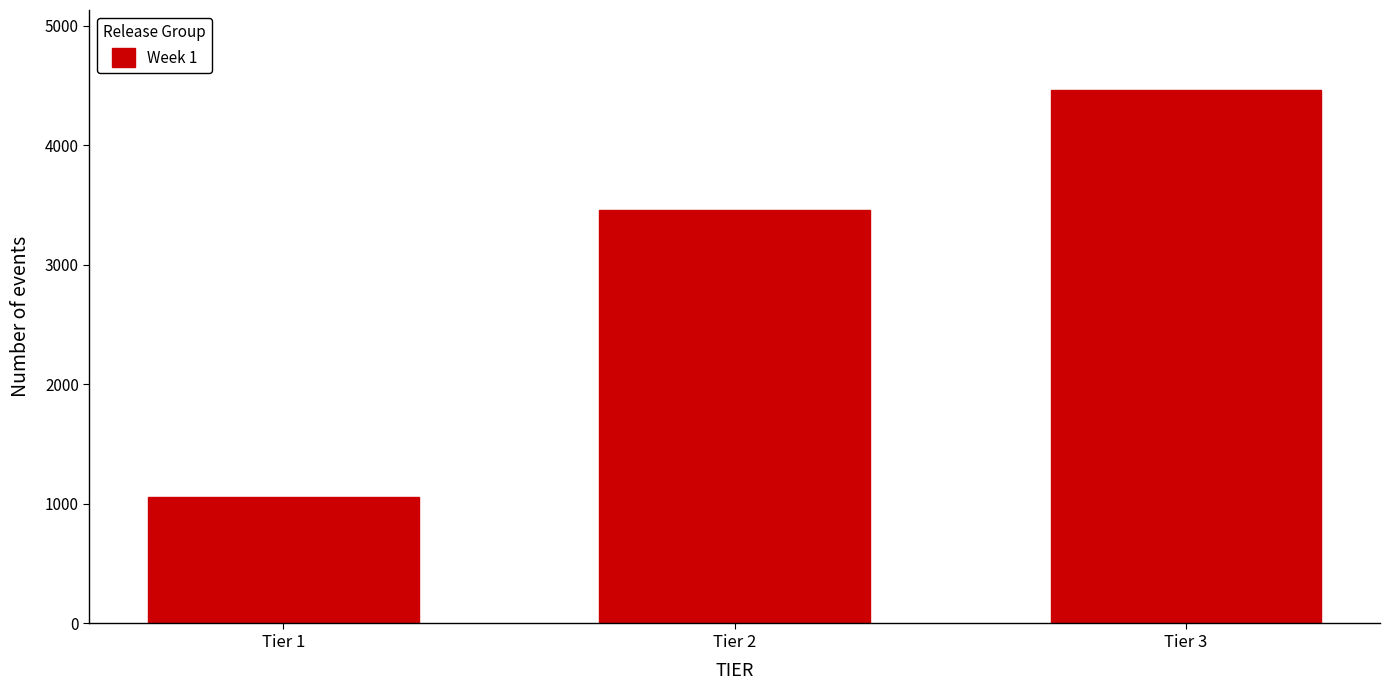

Reading left to right, what are all the values shown in this chart?

1059	3456	4461